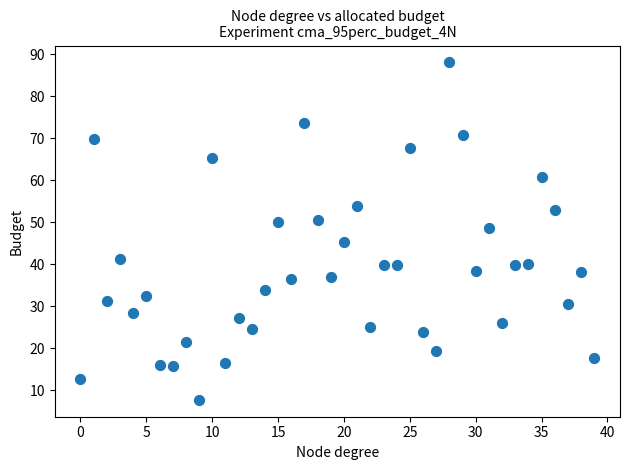

How many data points are displayed?

40